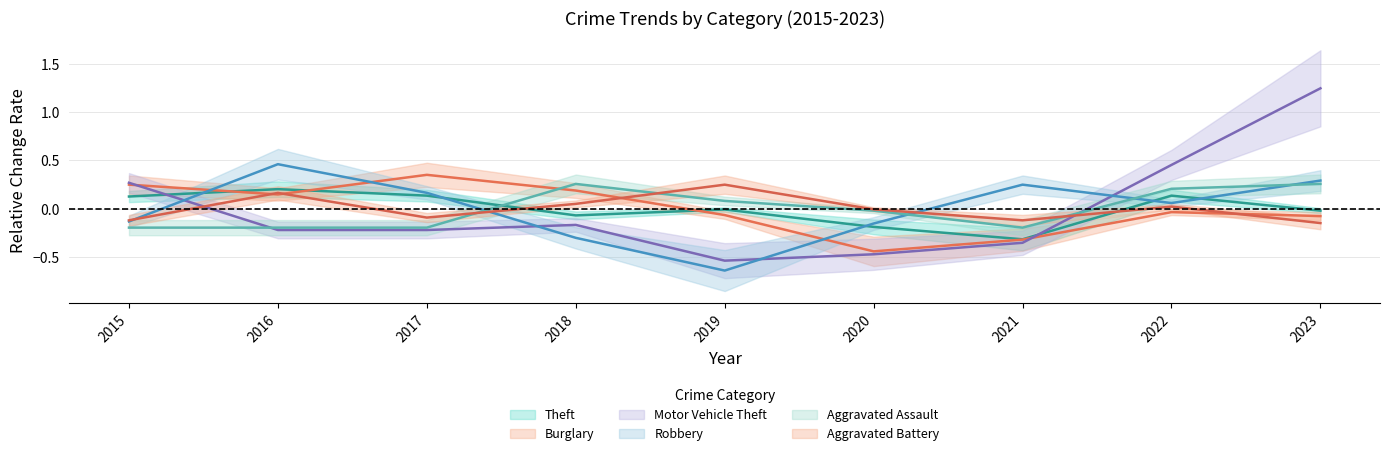

Reading left to right, list all the values displayed in this chart.

Theft: 2015=0.1	2016=0.2	2017=0.1	2018=-0.1	2019=-0.0	2020=-0.2	2021=-0.3	2022=0.1	2023=-0.0
Burglary: 2015=0.2	2016=0.1	2017=0.4	2018=0.2	2019=-0.1	2020=-0.4	2021=-0.3	2022=-0.0	2023=-0.1
Motor Vehicle Theft: 2015=0.3	2016=-0.2	2017=-0.2	2018=-0.2	2019=-0.5	2020=-0.5	2021=-0.4	2022=0.5	2023=1.2
Robbery: 2015=-0.1	2016=0.5	2017=0.2	2018=-0.3	2019=-0.6	2020=-0.2	2021=0.2	2022=0.1	2023=0.3
Aggravated Assault: 2015=-0.2	2016=-0.2	2017=-0.2	2018=0.3	2019=0.1	2020=-0.0	2021=-0.2	2022=0.2	2023=0.3
Aggravated Battery: 2015=-0.1	2016=0.2	2017=-0.1	2018=0.1	2019=0.2	2020=-0.0	2021=-0.1	2022=0.0	2023=-0.1